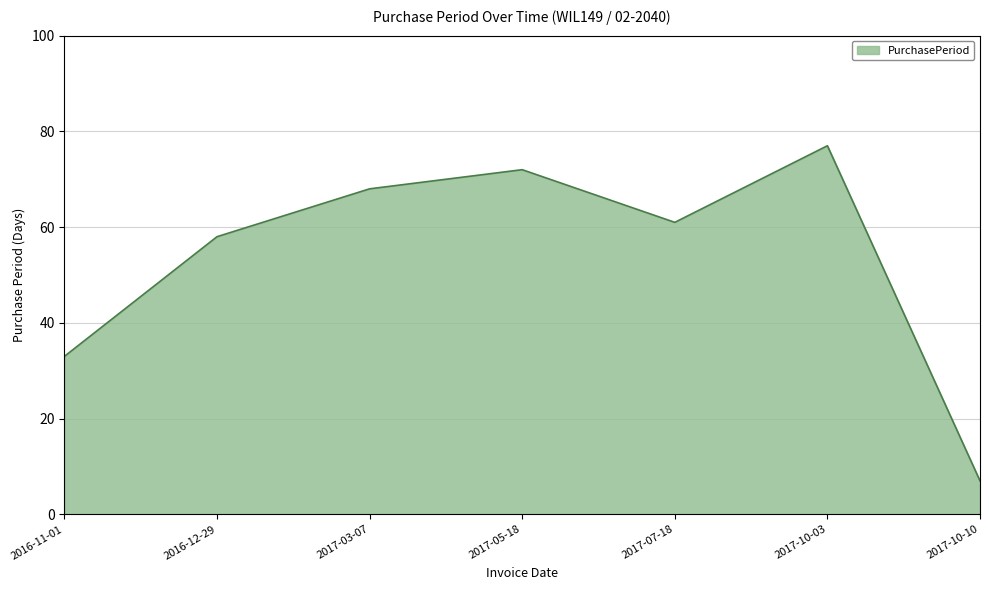

Count the number of categories in the chart.

7